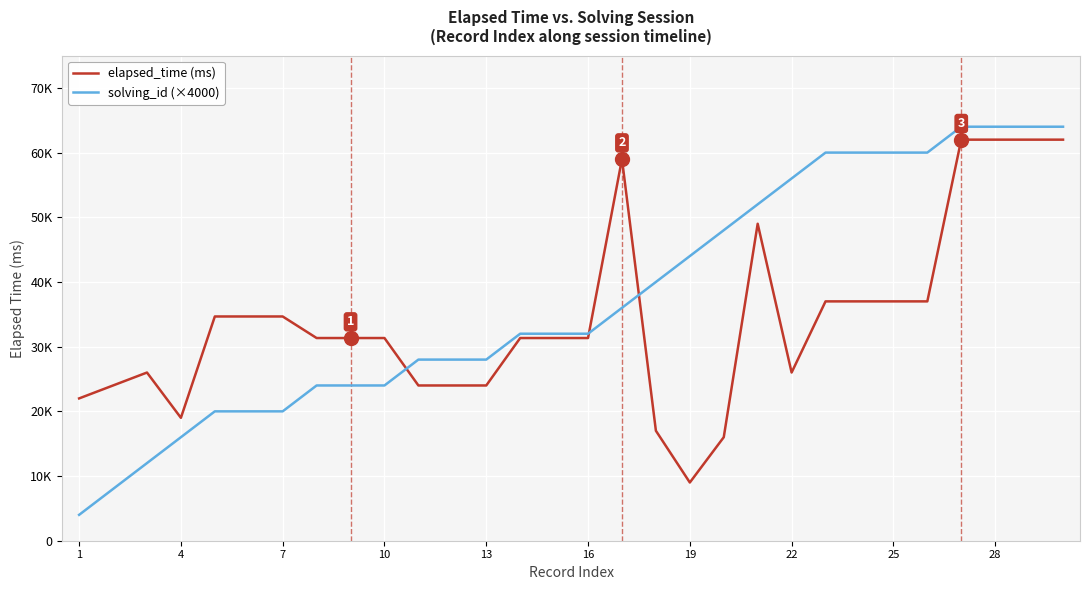

What are all the series names shown in the legend?

elapsed_time (ms), solving_id (×4000)